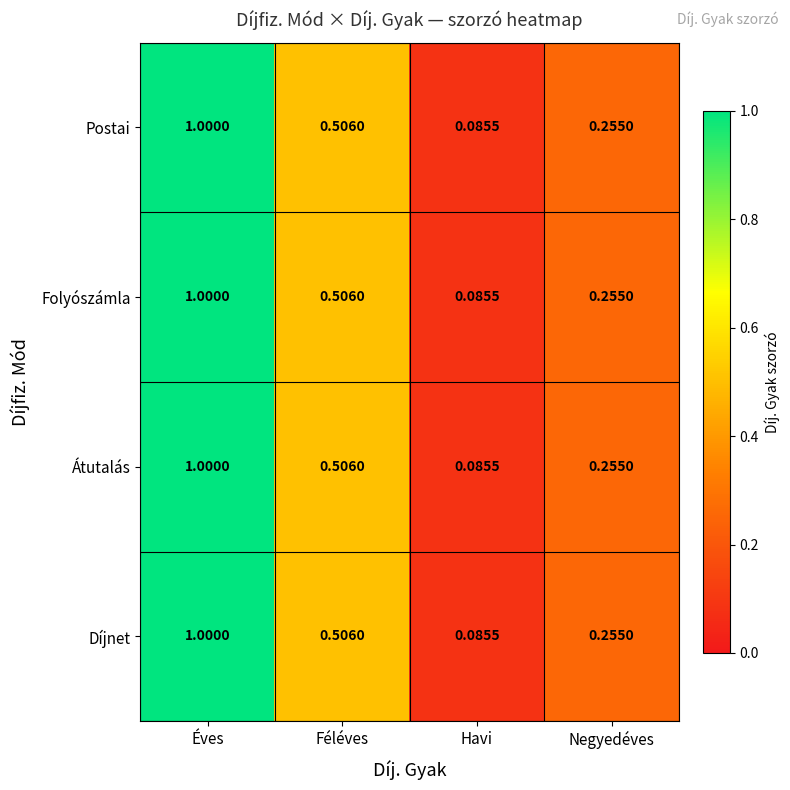

Is the value of Átutalás at Éves greater than the value of Postai at Negyedéves?

Yes